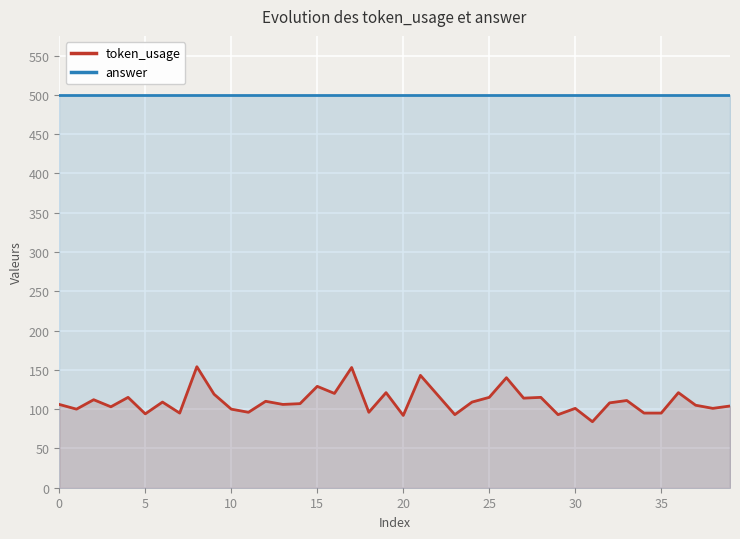

Does the chart display data point markers on the line(s)?

No